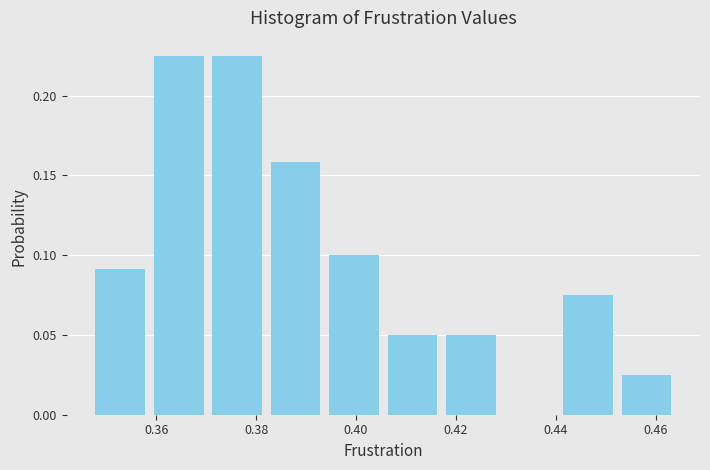

What is the height of the bar covering 0.454 to 0.464 on the x-axis? Neither the bar edges nor the heights are printed on the chart, so give them approximately, as read against the axes.

0.025